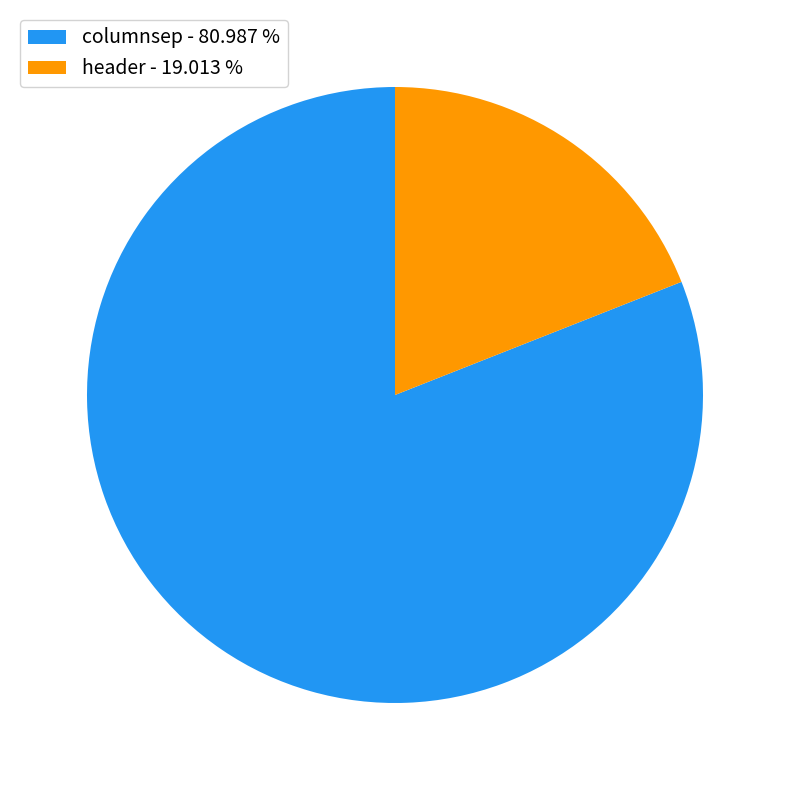

Do columnsep - 80.987 % and header - 19.013 % together represent more than half of the pie?

Yes